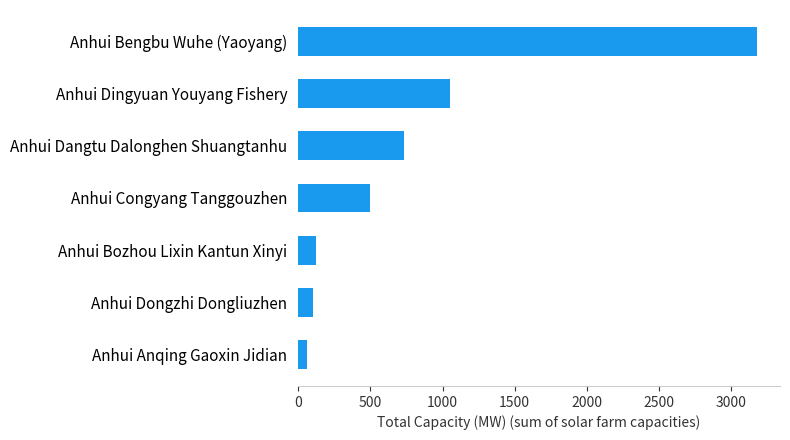

At which label is the value closest to 1620?

Anhui Dingyuan Youyang Fishery